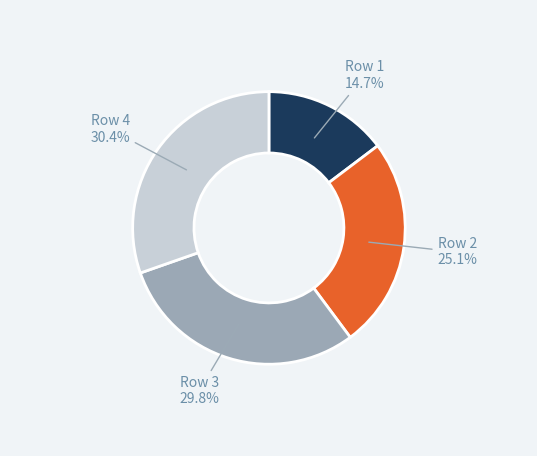

To the nearest percent, what is the combined percentage of Row 2 and Row 1?

40%